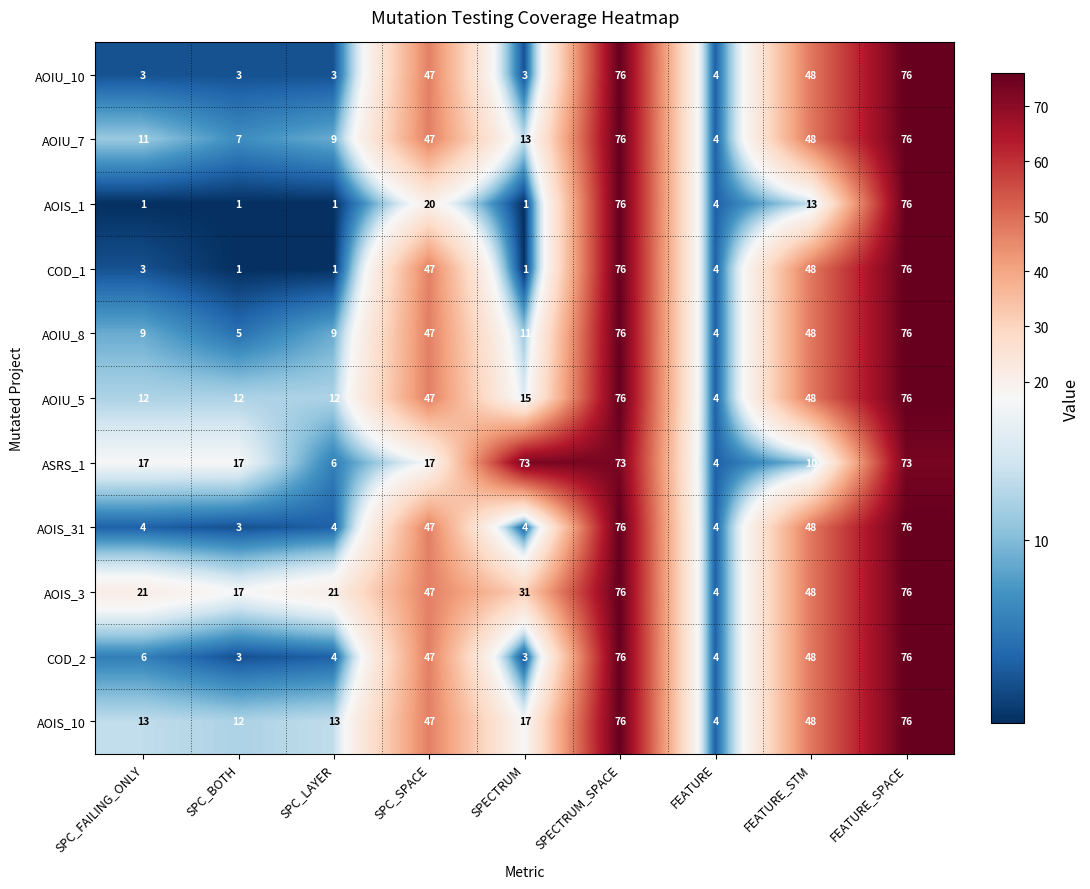

What is the difference between the maximum and minimum values in the AOIS_10 series?

72